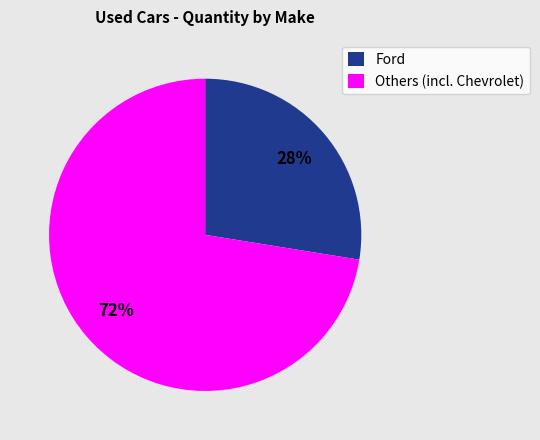

What is the smallest slice in the pie chart?

Ford